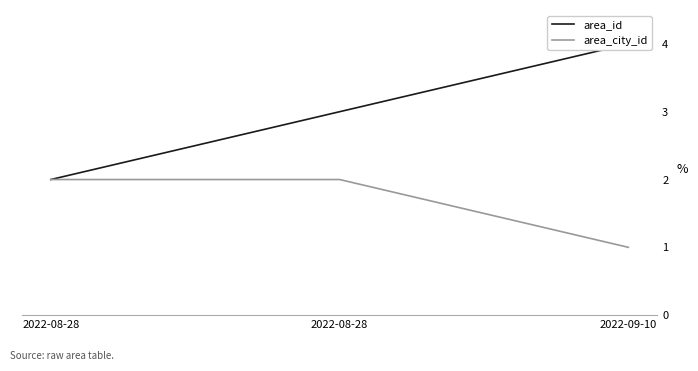

Does the chart display data point markers on the line(s)?

No